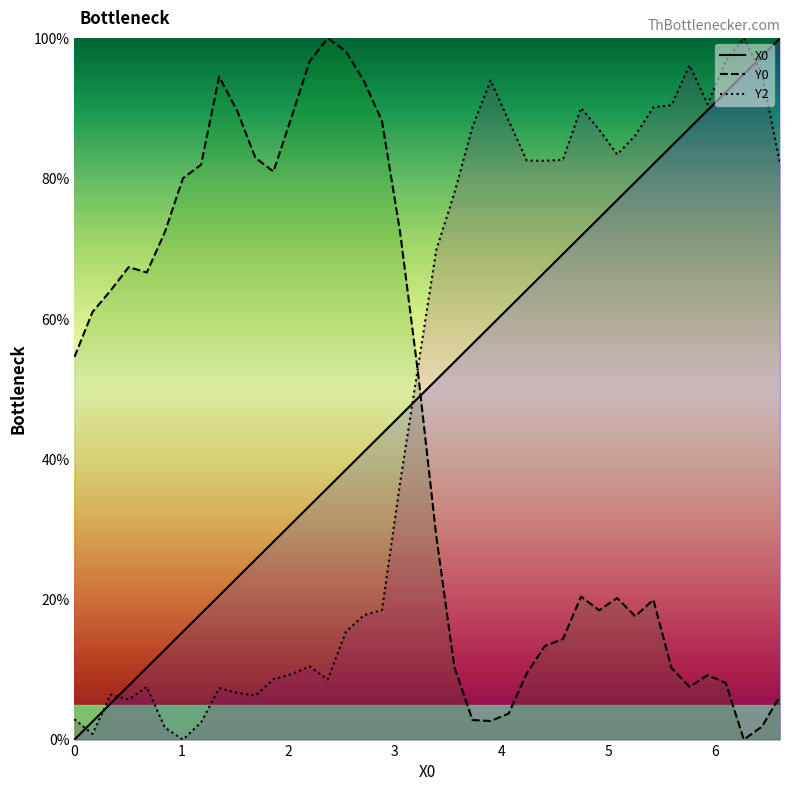

What is the maximum value for Y2?

100.0